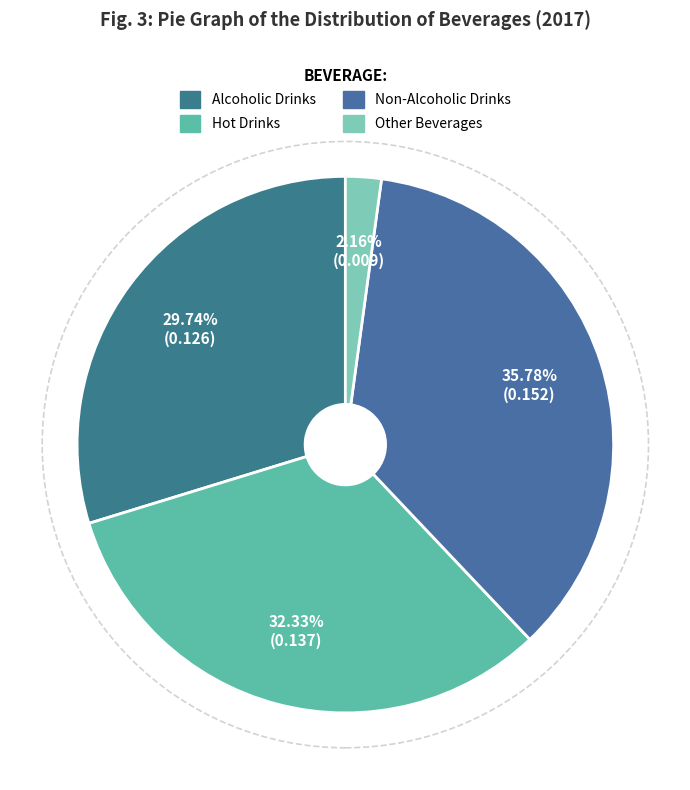

To the nearest percent, what is the difference between the largest and smallest slice percentages?

34%